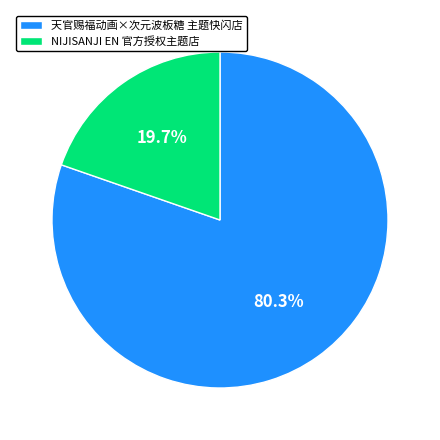

Is there any slice that represents more than half of the pie?

Yes